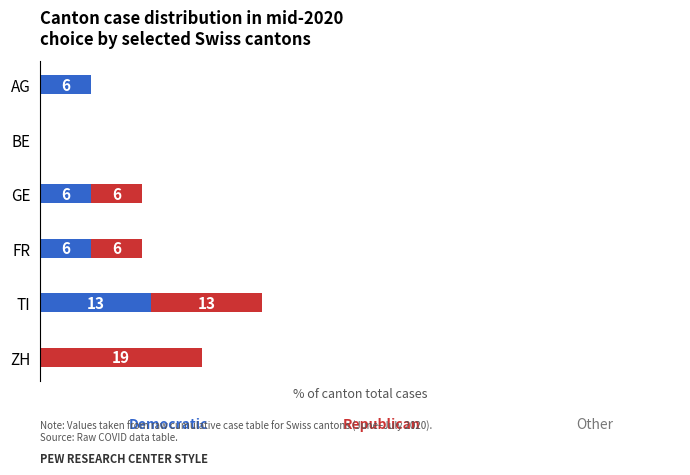

At which category is the sum across all series the highest?

TI